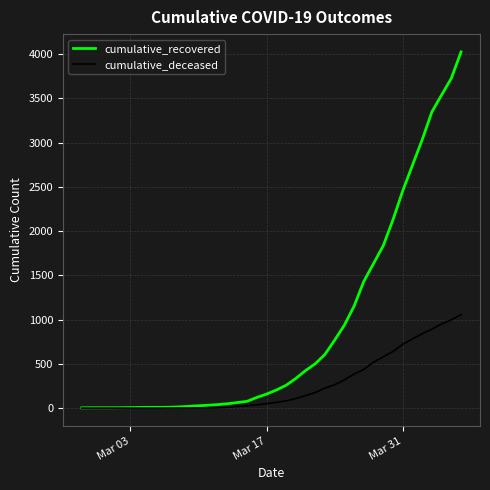

List the series in order of their peak value, highest first.

cumulative_recovered, cumulative_deceased